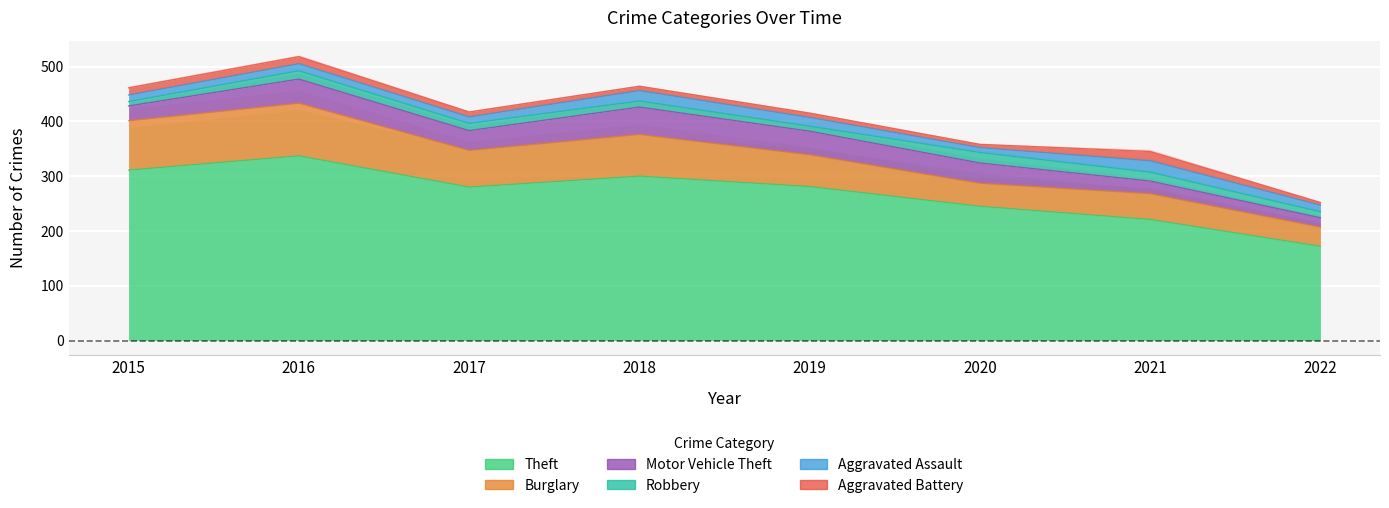

Where is the first local maximum for Theft?

2016